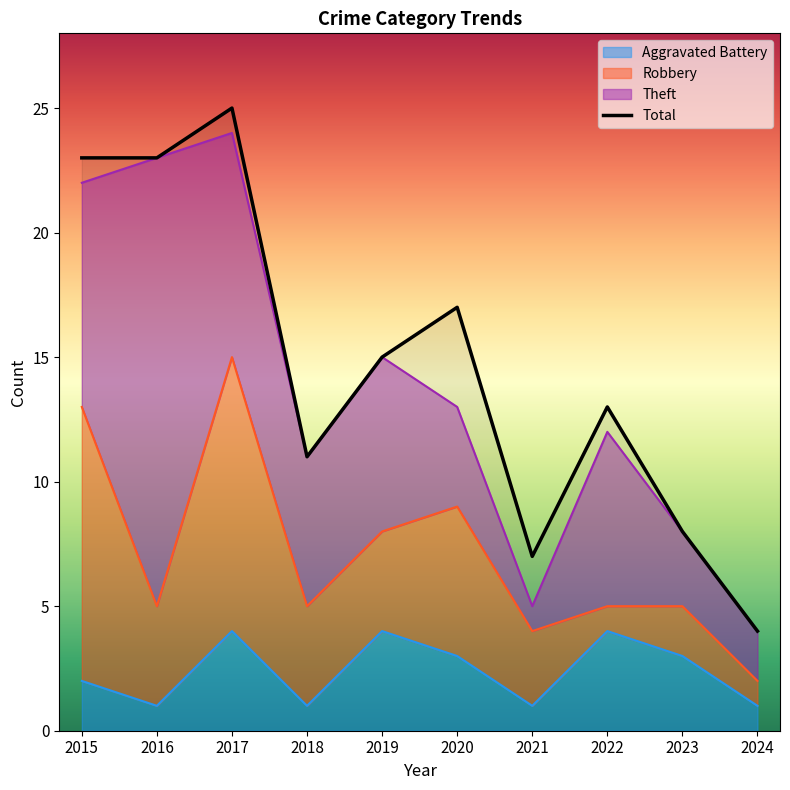

What is the difference between the maximum and minimum values?

21